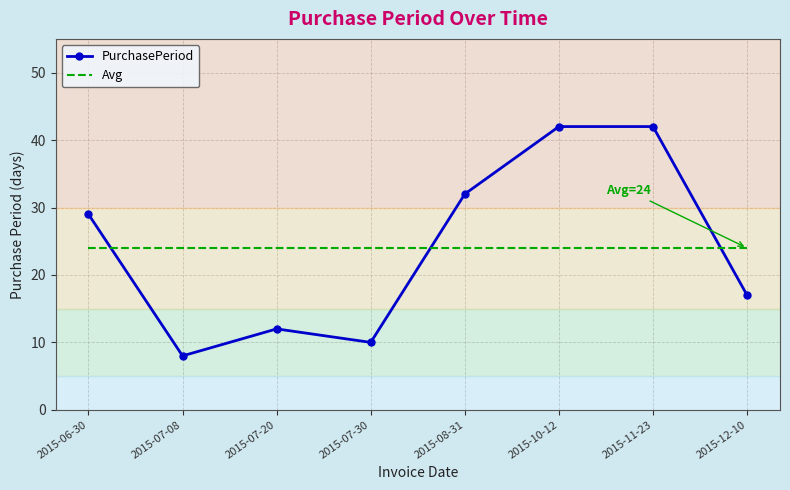

What is the sum of the PurchasePeriod values at 2015-08-31 and 2015-12-10?

49